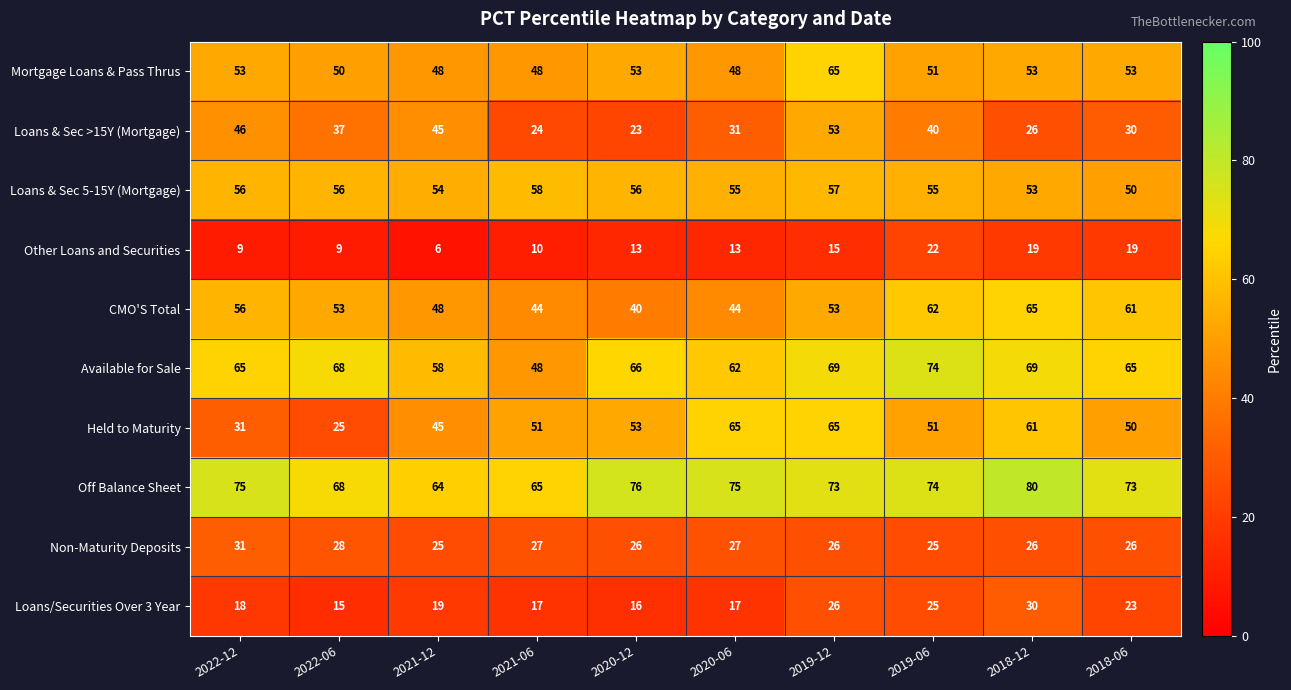

How many Non-Maturity Deposits values are between 26 and 27?

6